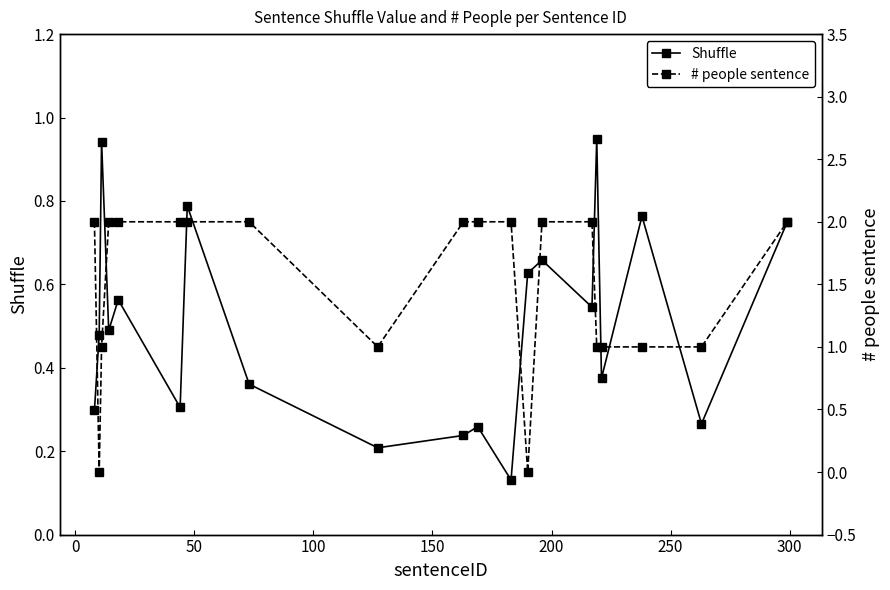

How many interior local valleys does the Shuffle series have?

7